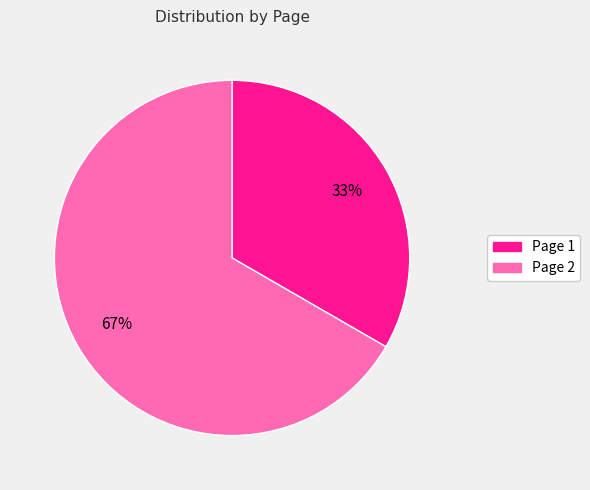

Combined, do Page 1 and Page 2 account for over 50%?

Yes